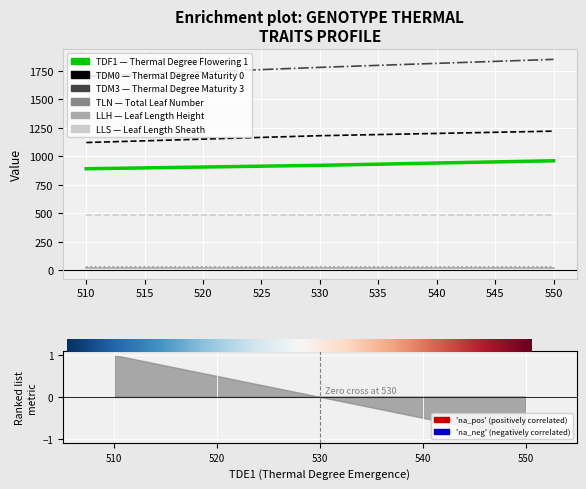

At how many categories does at least one series exceed 1240?

3